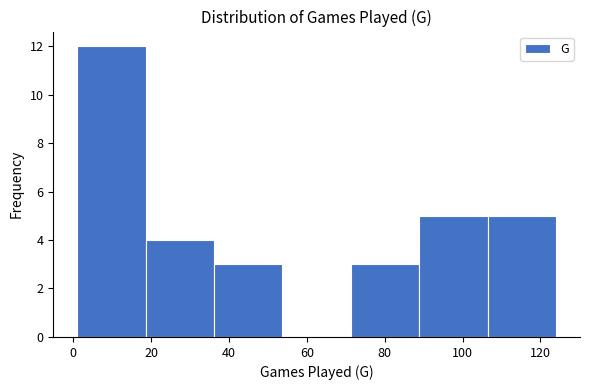

How tall is the bar that spans 72 to 88 on the x-axis? Neither the bar edges nor the heights are printed on the chart, so give them approximately, as read against the axes.

3